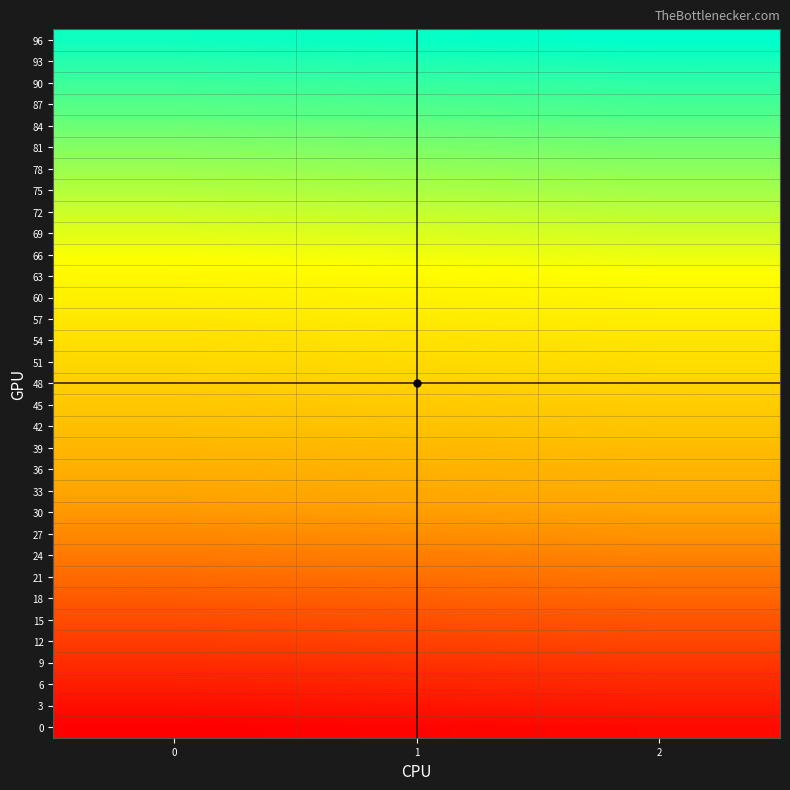

List the series in order of their peak value, highest first.

96, 93, 90, 87, 84, 81, 78, 75, 72, 69, 66, 63, 60, 57, 54, 51, 48, 45, 42, 39, 36, 33, 30, 27, 24, 21, 18, 15, 12, 9, 6, 3, 0